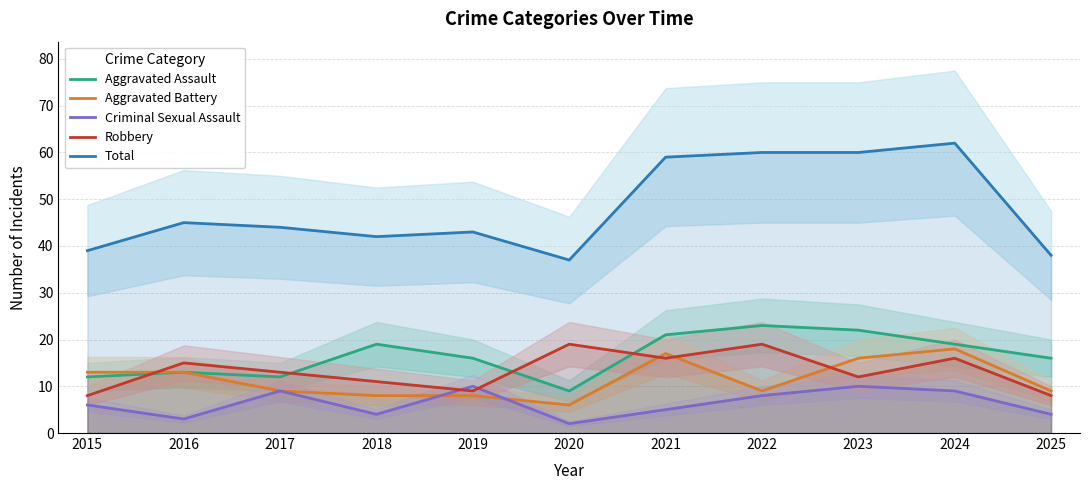

The Criminal Sexual Assault series shows 2 at 2020. True or false?

True